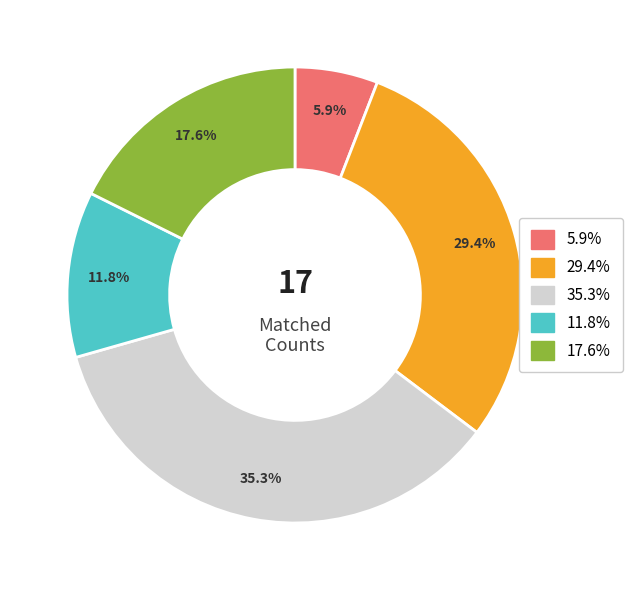

Does any single category account for the majority?

No